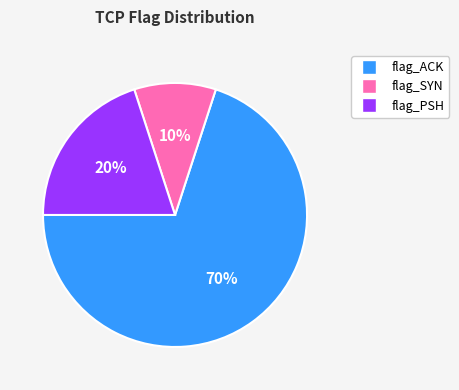

To the nearest percent, what is the difference between the largest and smallest slice percentages?

60%